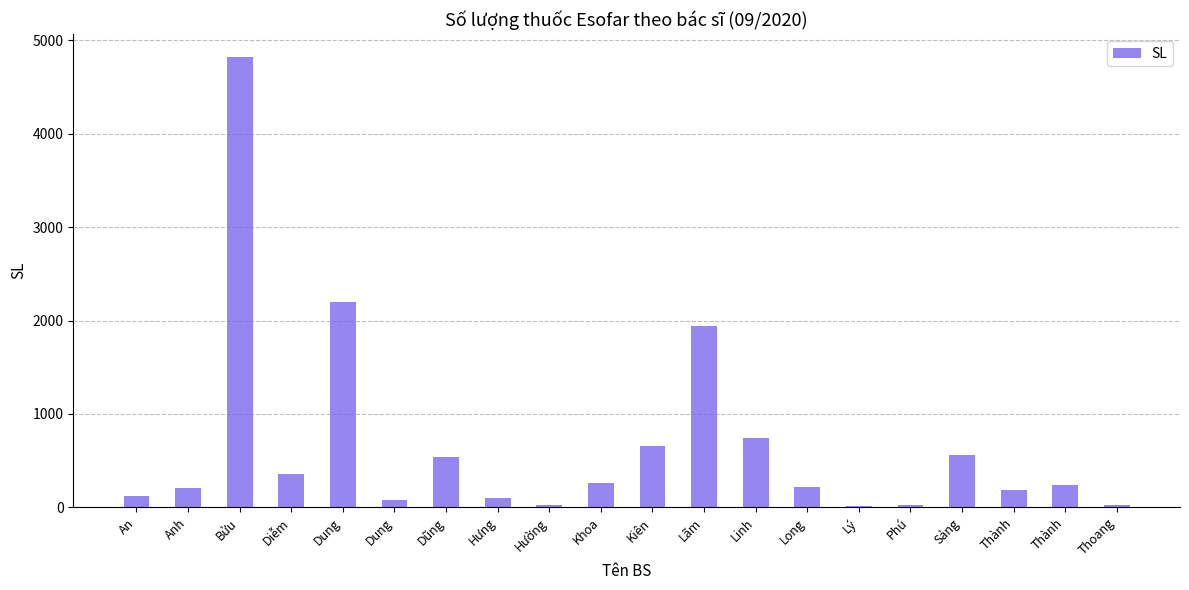

What is the label of the 5th bar from the right?

Phú